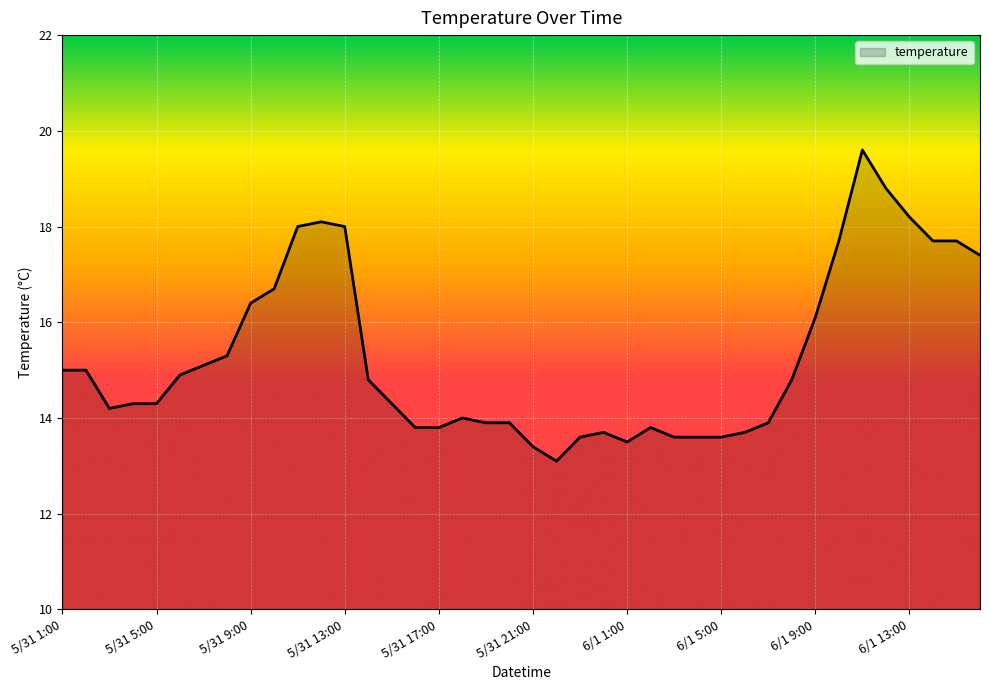

What is the difference between the maximum and minimum values?

6.5